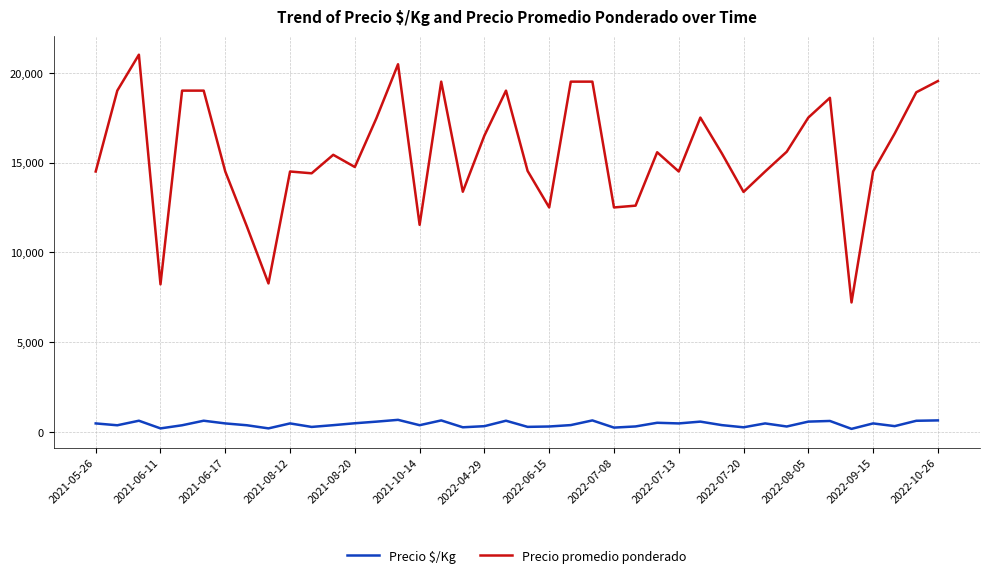

Rank the series by their average value, from highest to lowest.

Precio promedio ponderado, Precio $/Kg